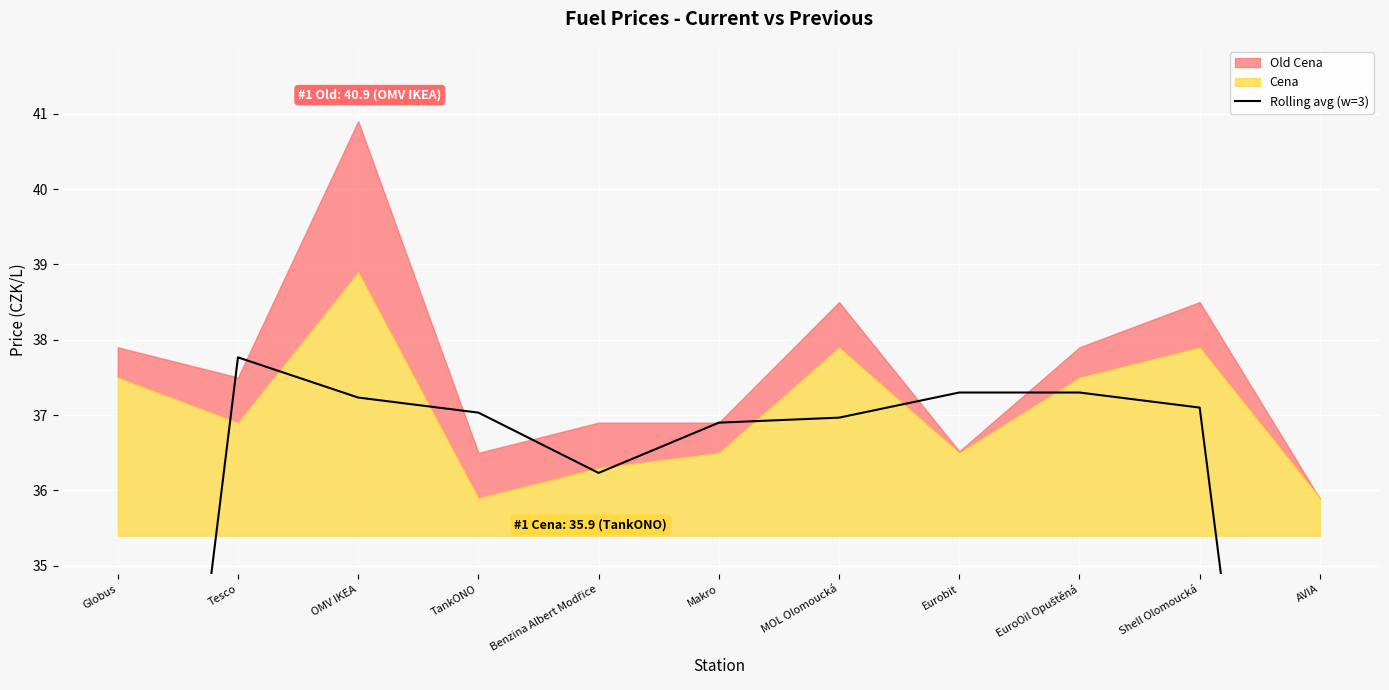

What value does the data have at Makro?

36.9